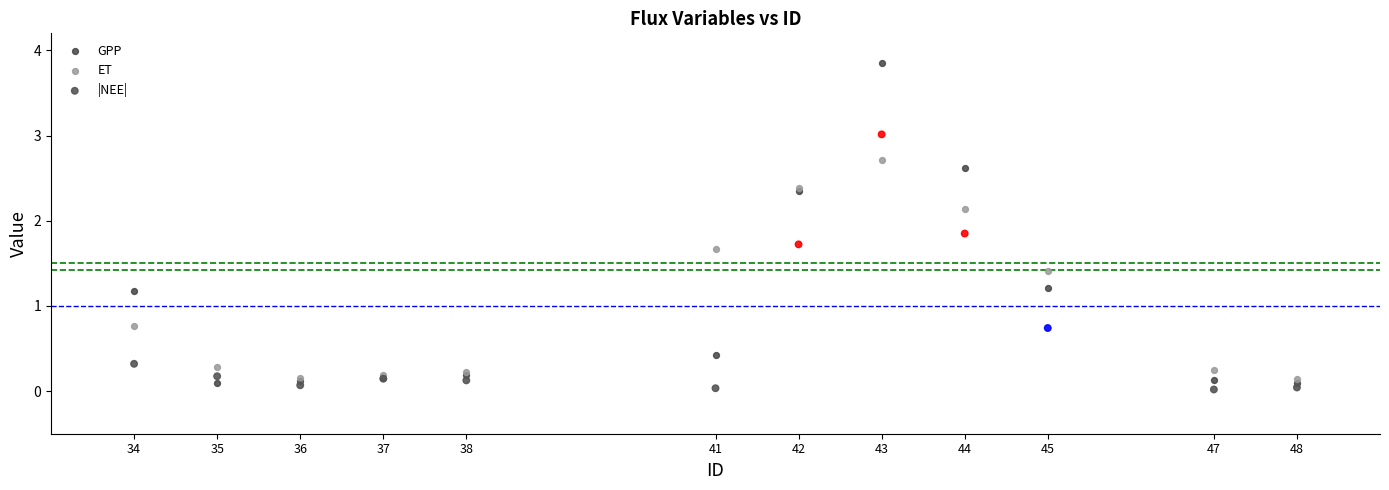

Which series has the largest Y range (max minus min)?

GPP